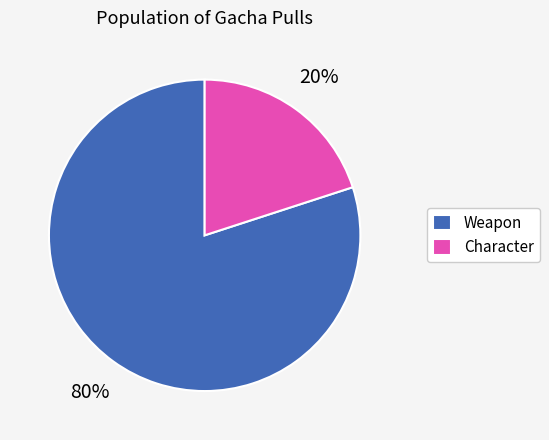

What is the largest slice in the pie chart?

Weapon